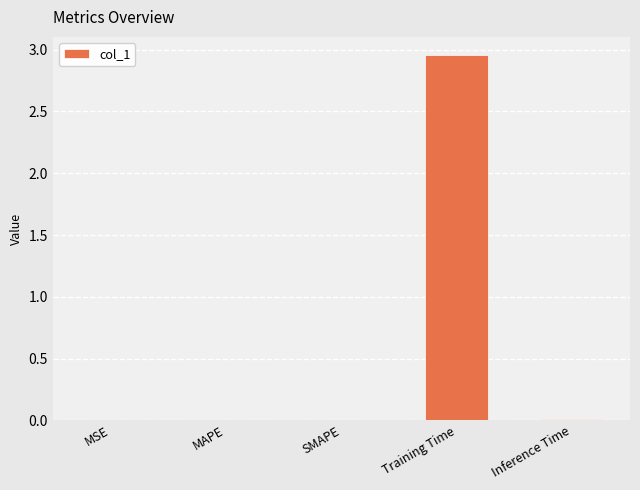

What is the difference between the values at Inference Time and Training Time?

2.9